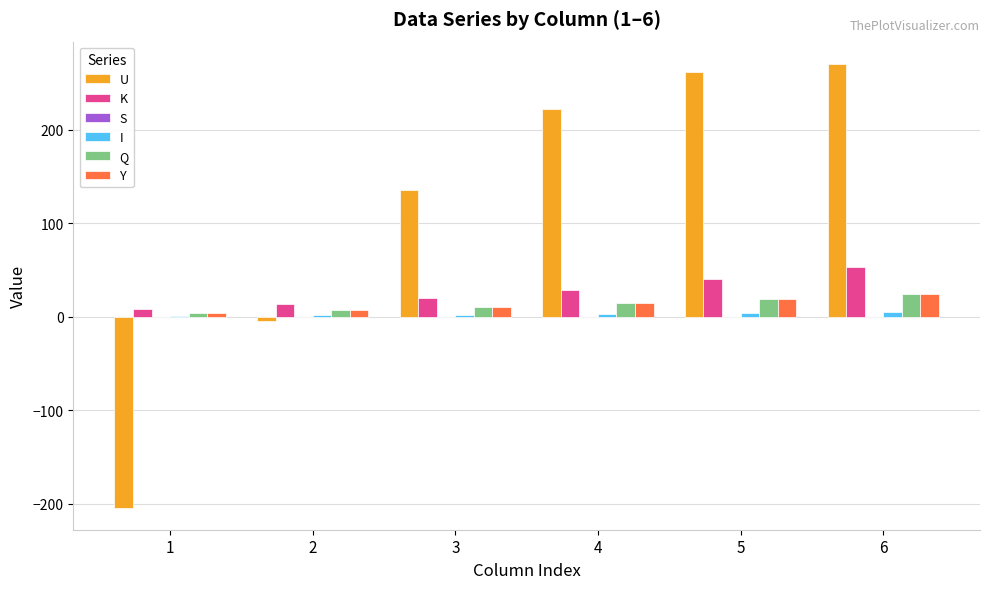

What is the sum of all K values?

165.3